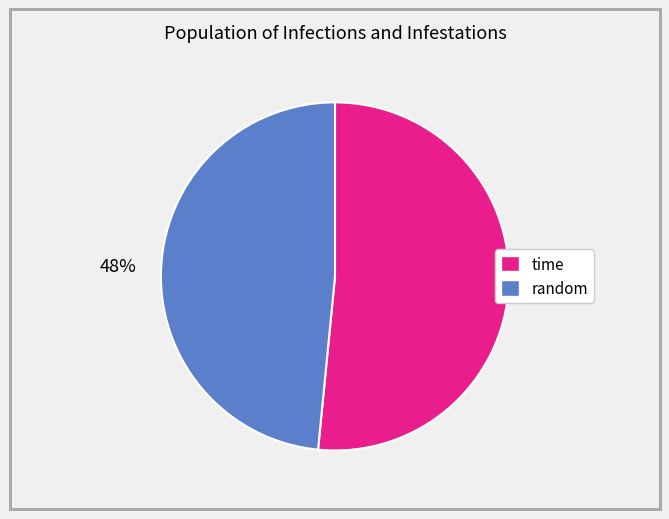

To the nearest percent, what is the average slice percentage?

50%